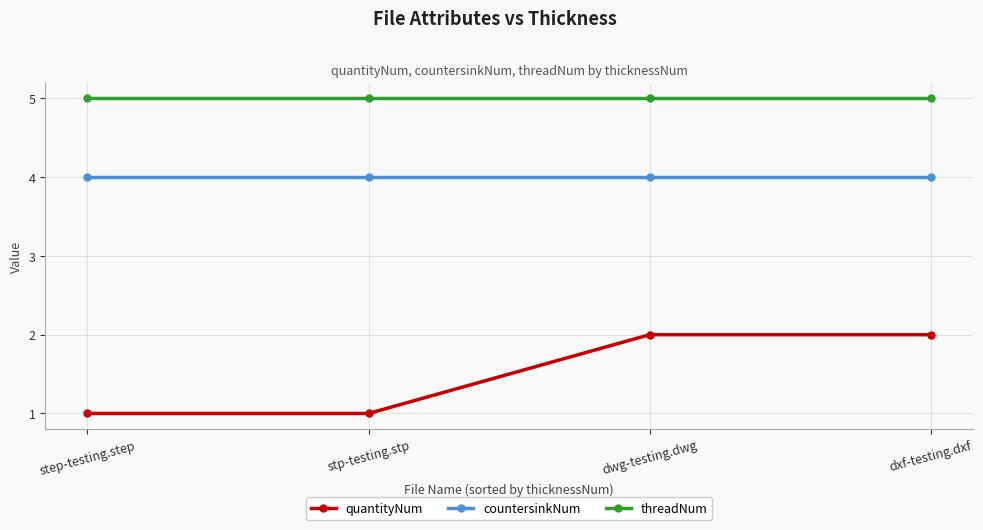

What is the minimum value for countersinkNum?

4